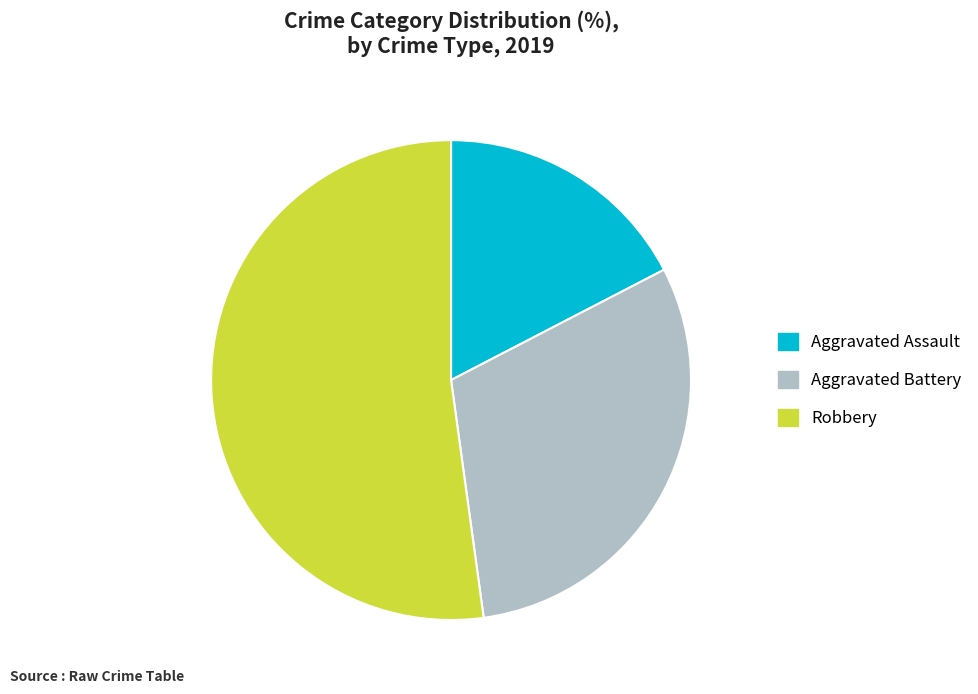

What is the smallest slice in the pie chart?

Aggravated Assault